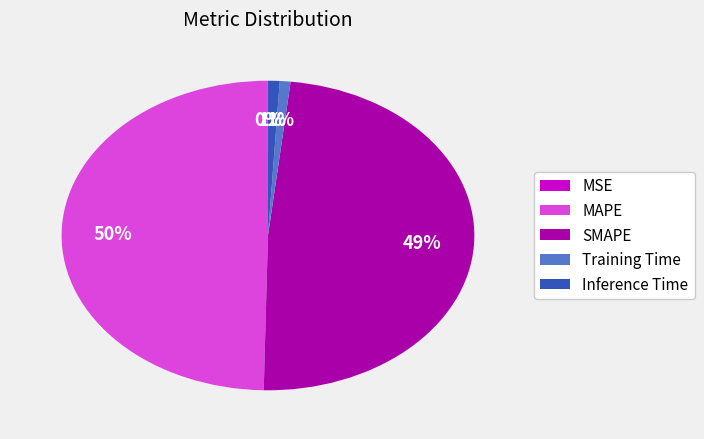

To the nearest percent, what is the average slice percentage?

20%